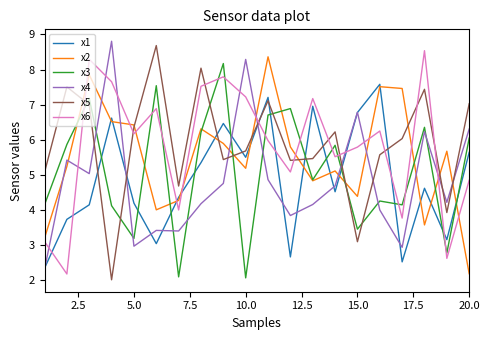

How many intersections are there between x1 and x5?

10